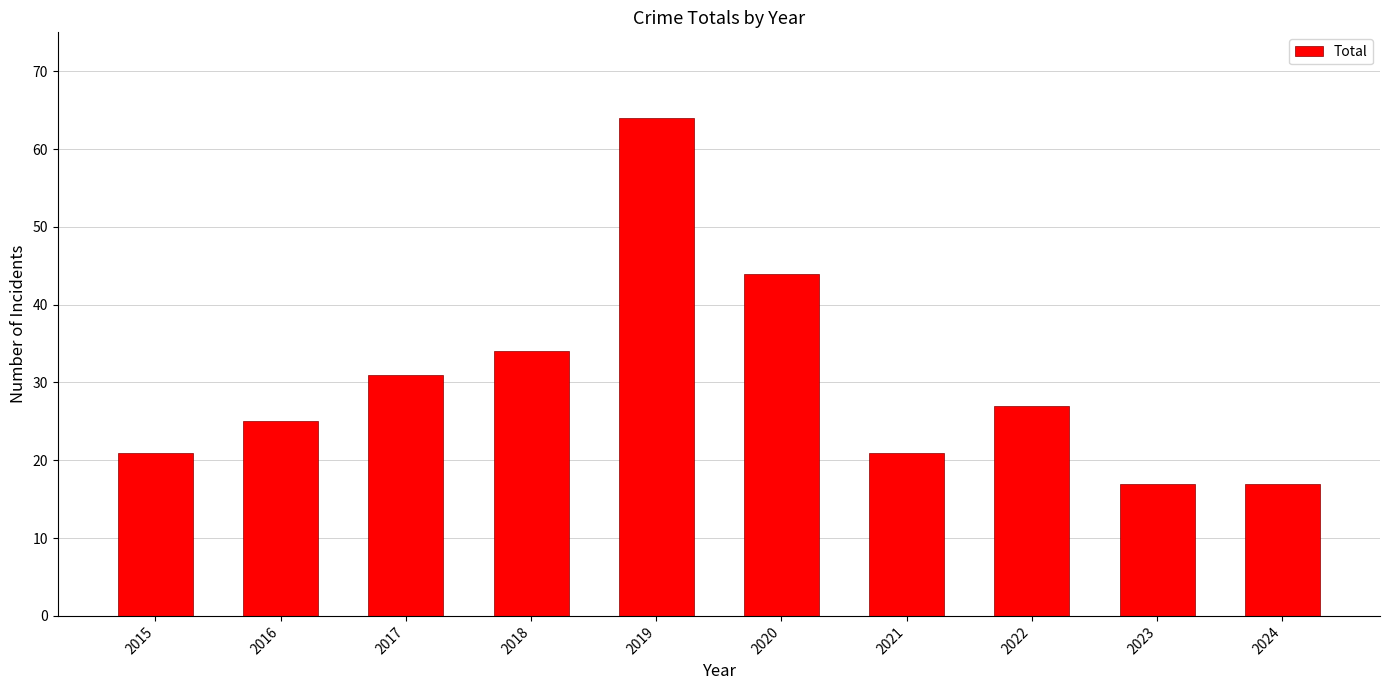

What is the average value?

30